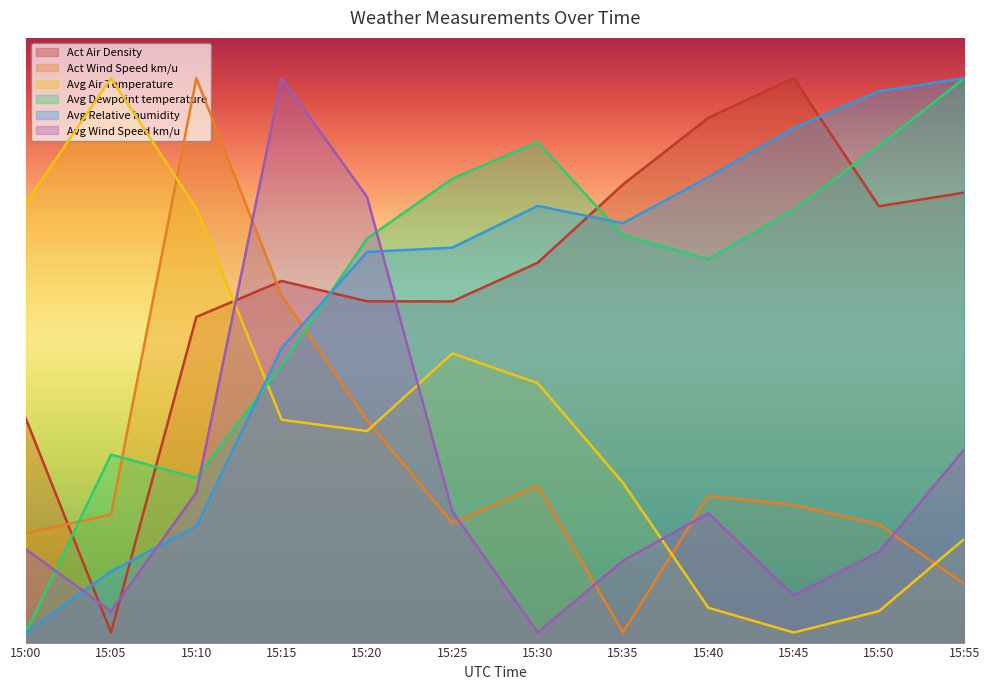

Rank the series by their maximum value, from highest to lowest.

Act Air Density, Act Wind Speed km/u, Avg Air Temperature, Avg Dewpoint temperature, Avg Relative humidity, Avg Wind Speed km/u